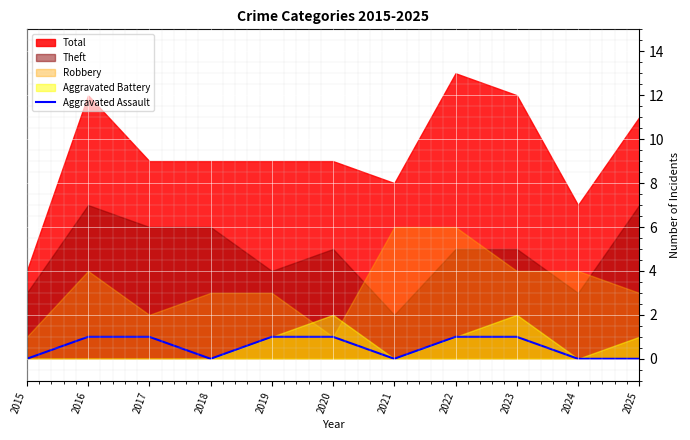

Where is the data nearest to the value 0?

2015